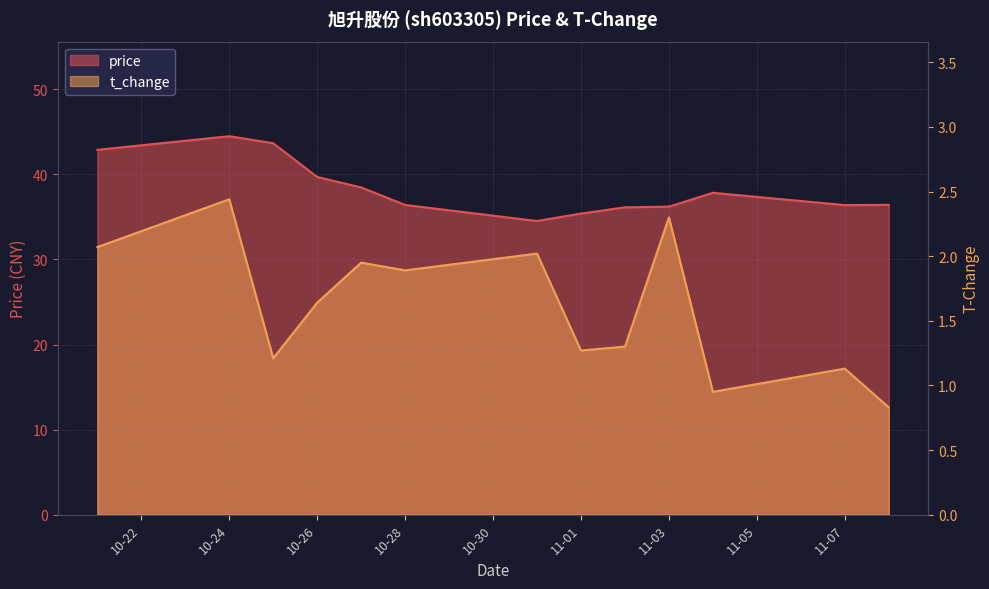

True or false: price has a value of 64.5 at 2022-10-25.

False